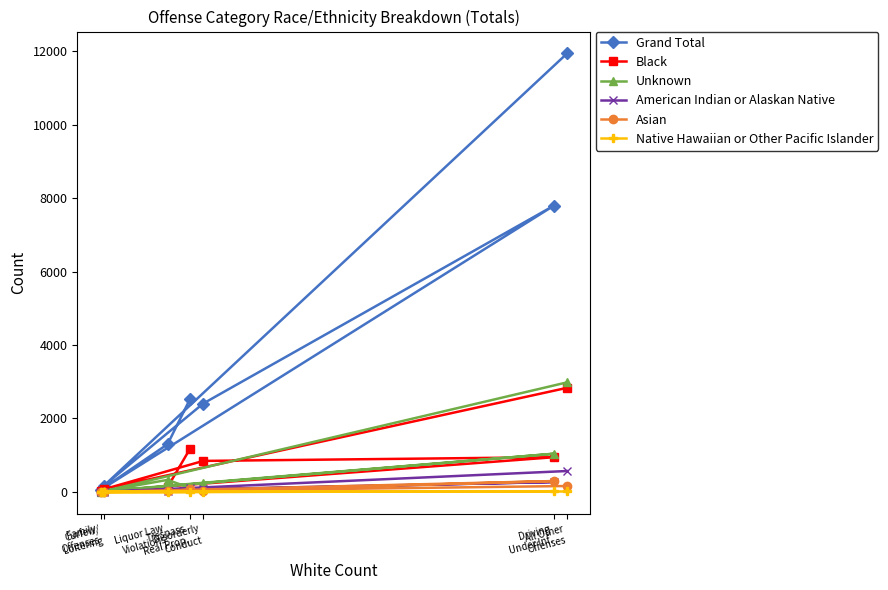

Rank the series at Disorderly
Conduct from highest to lowest value.

Grand Total, Black, Unknown, American Indian or Alaskan Native, Asian, Native Hawaiian or Other Pacific Islander